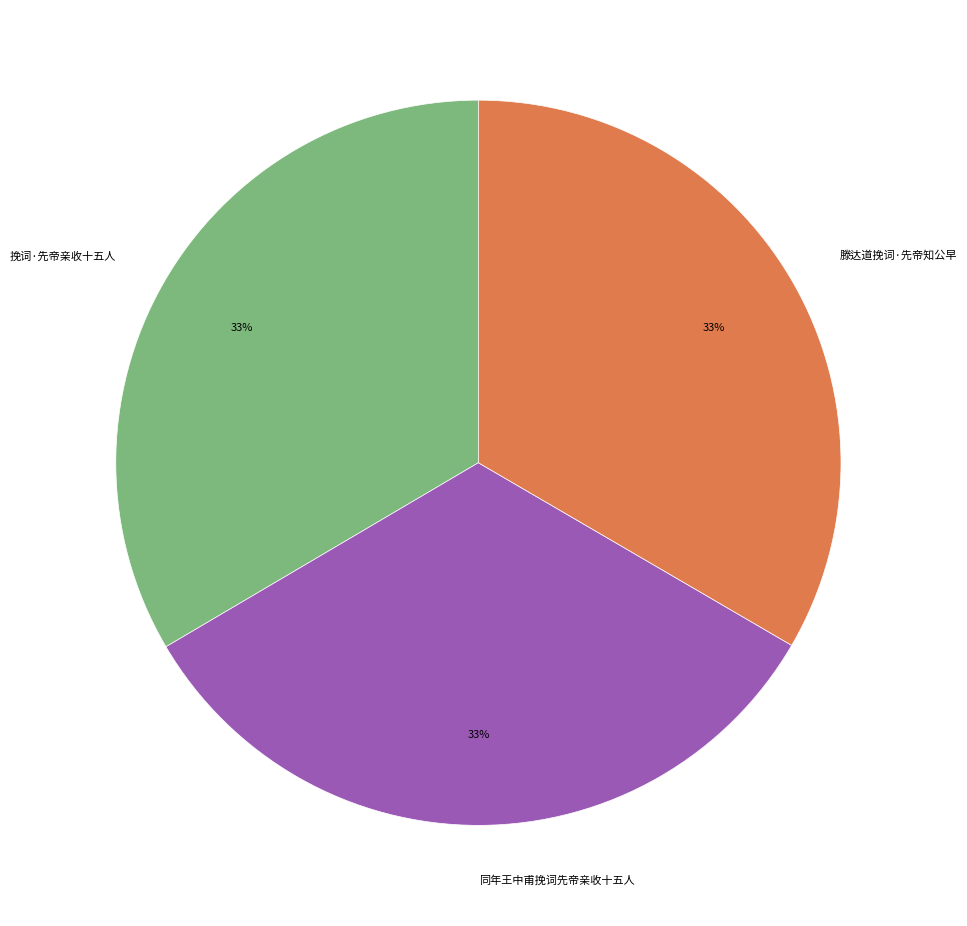

To the nearest percent, what is the average slice percentage?

33%